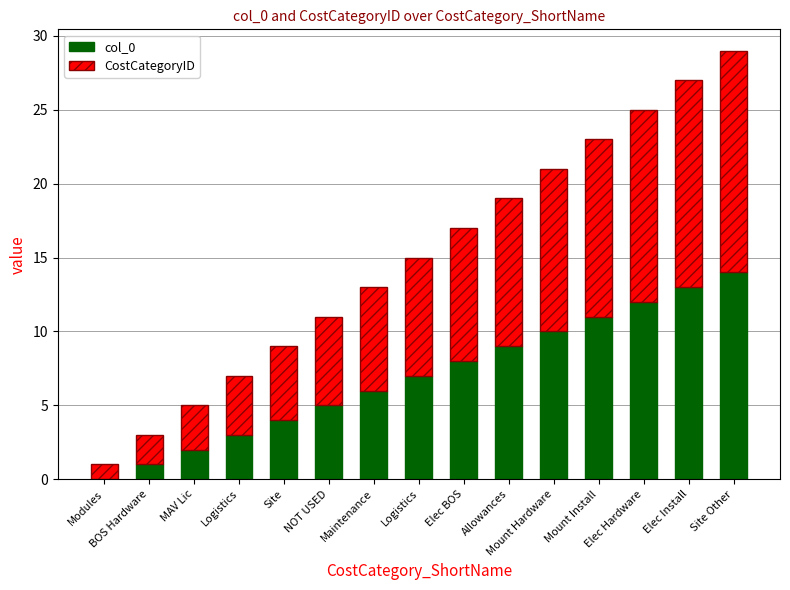

The CostCategoryID series shows 3 at NOT USED. True or false?

False